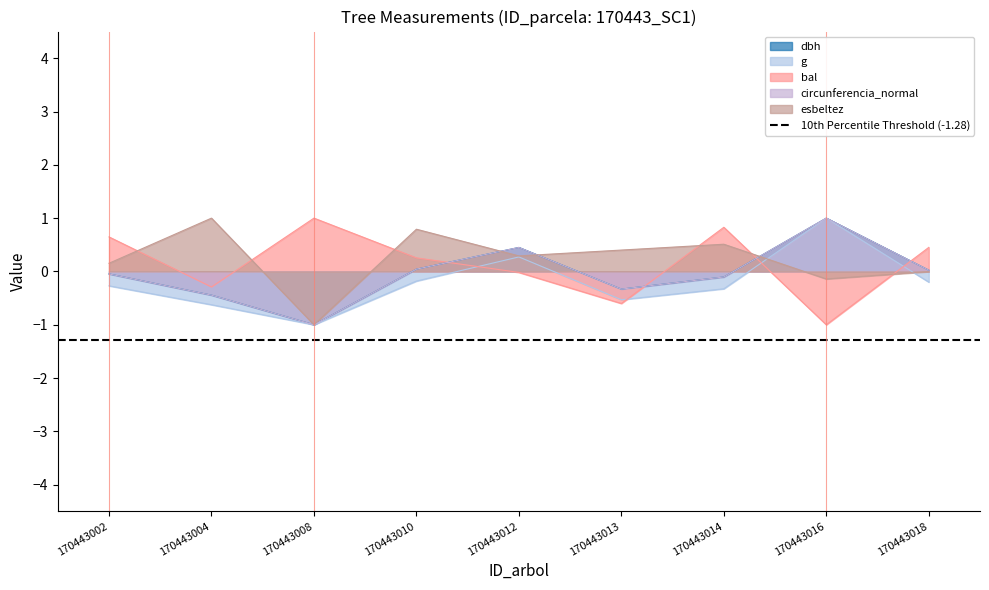

What is the difference between the second highest and minimum values in the circunferencia_normal series?

1.4